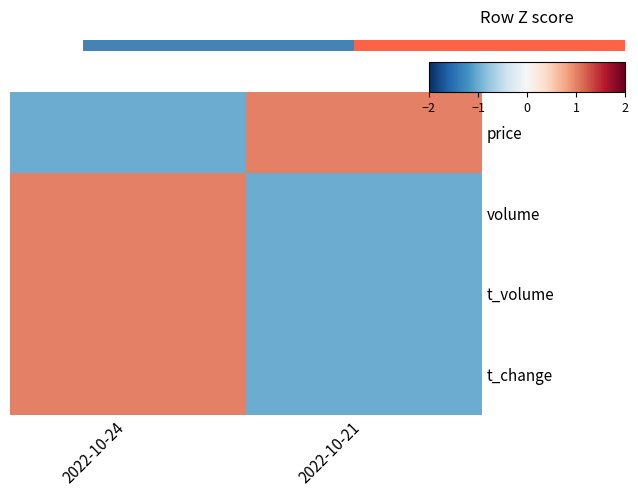

What is the highest value of the volume series?

1